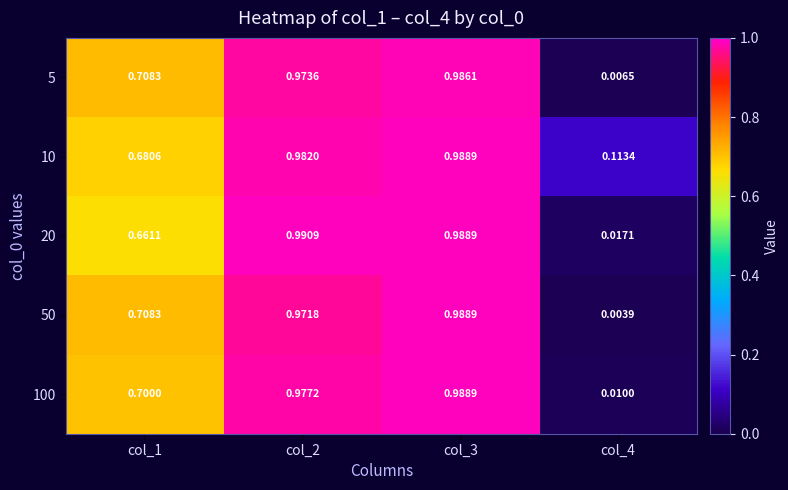

Is the value of 20 at col_2 greater than the value of 100 at col_2?

Yes